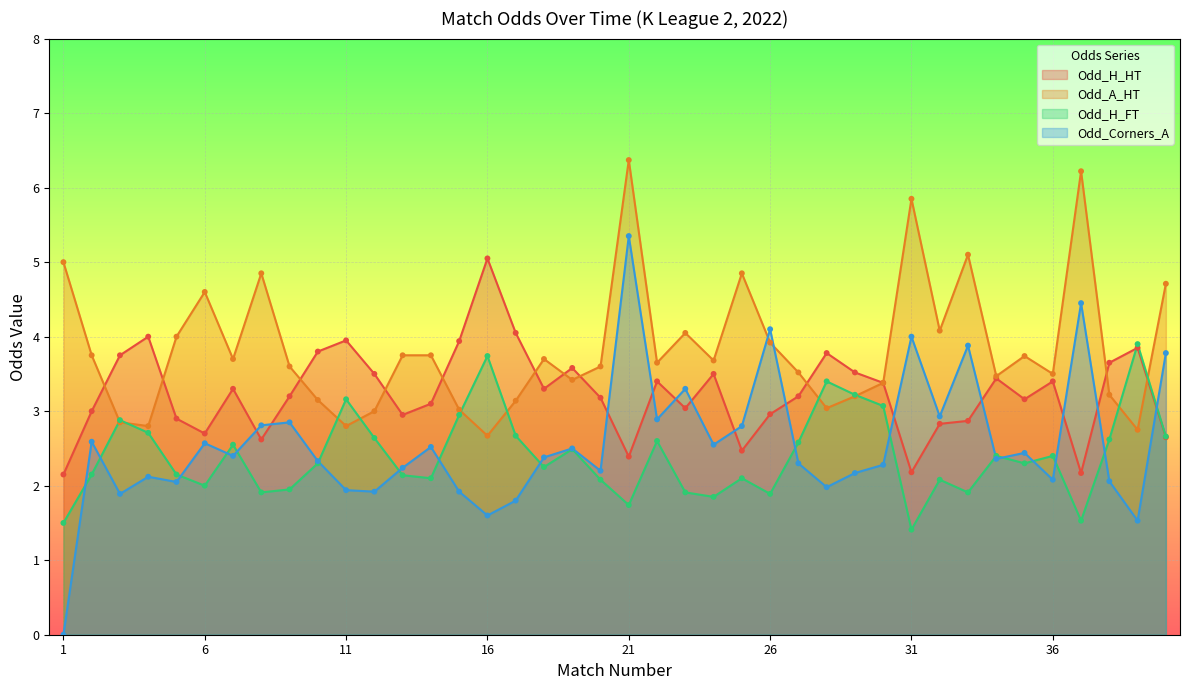

What are all the series names shown in the legend?

Odd_H_HT, Odd_A_HT, Odd_H_FT, Odd_Corners_A